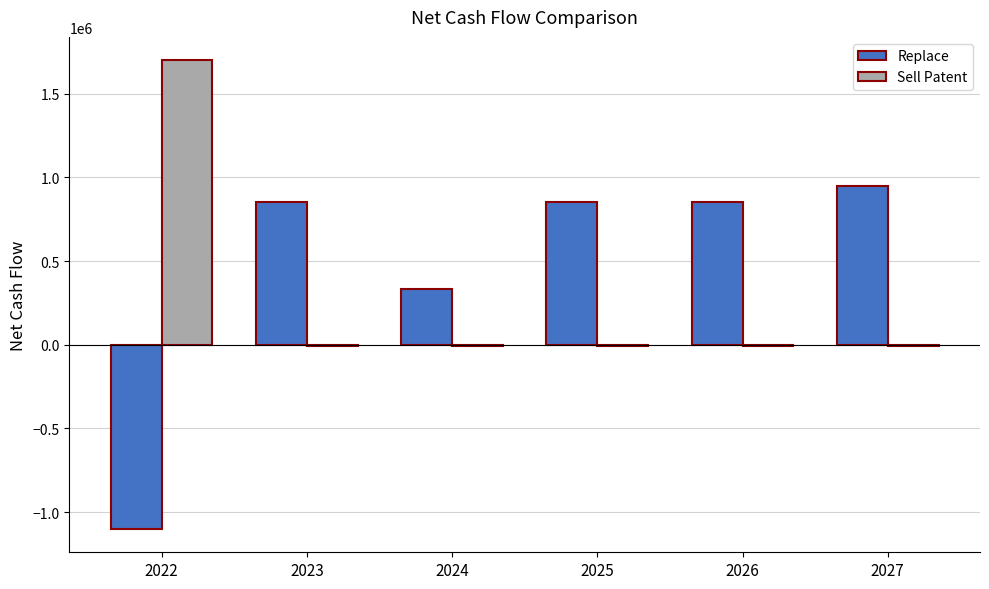

What is the sum of the Sell Patent values at 2024 and 2027?

-20000